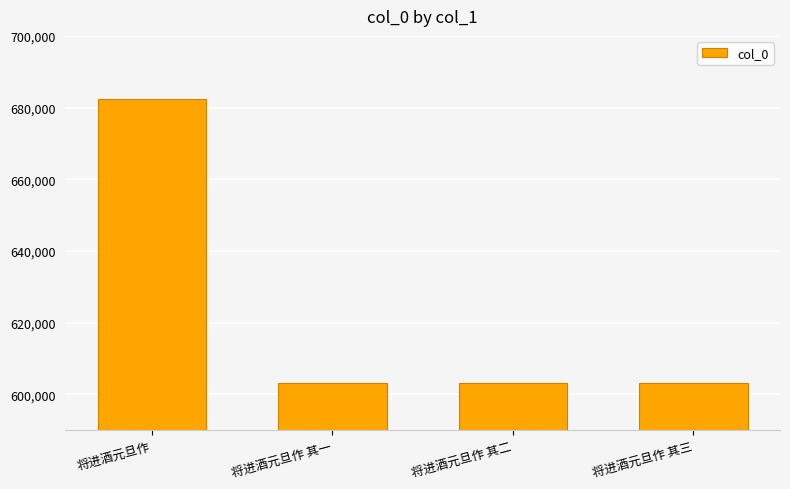

Approximately how many times larger is the value at 将进酒元旦作 compared to 将进酒元旦作 其二?

1.1